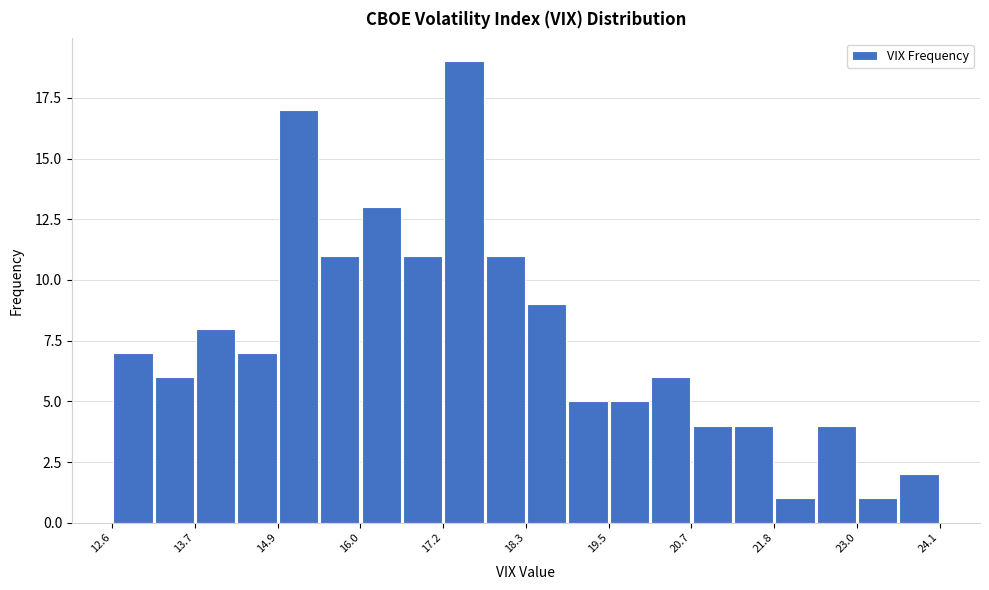

Around what value on the x-axis is the tallest bar? Give the approximate position of its centre, as read against the axis.

17.4